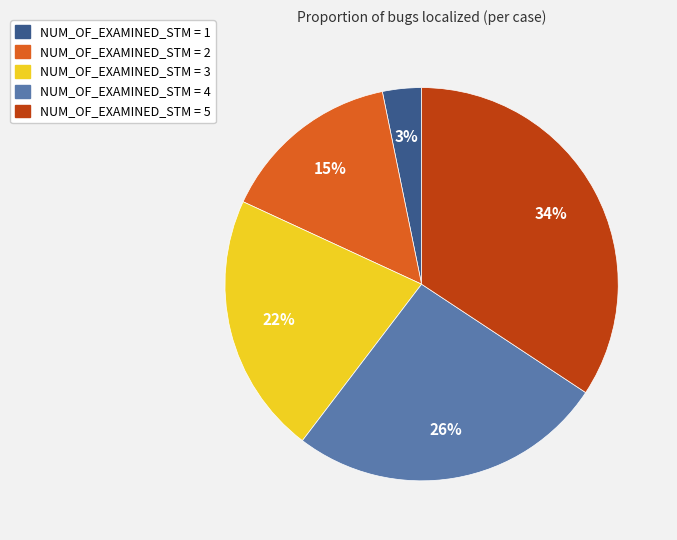

To the nearest percent, what portion does NUM_OF_EXAMINED_STM = 1 represent?

3%